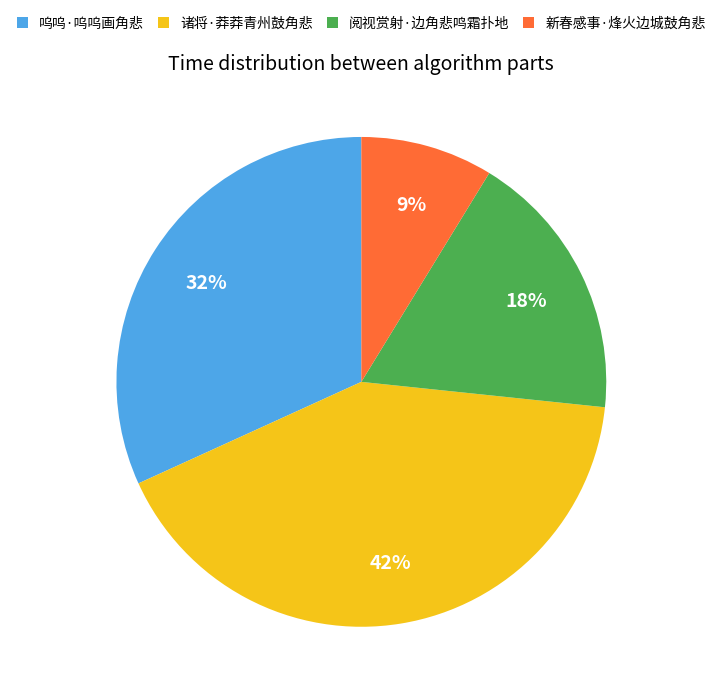

Count the number of slices in the pie.

4